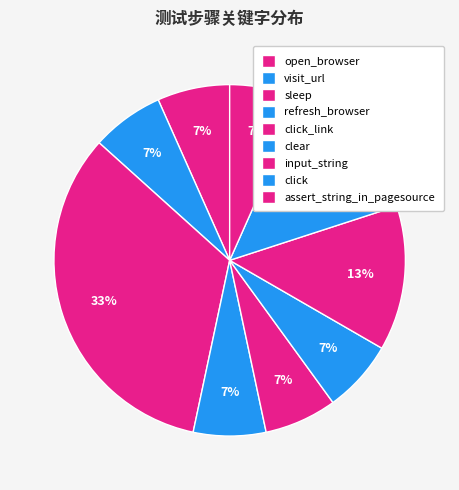

Count the number of slices in the pie.

9